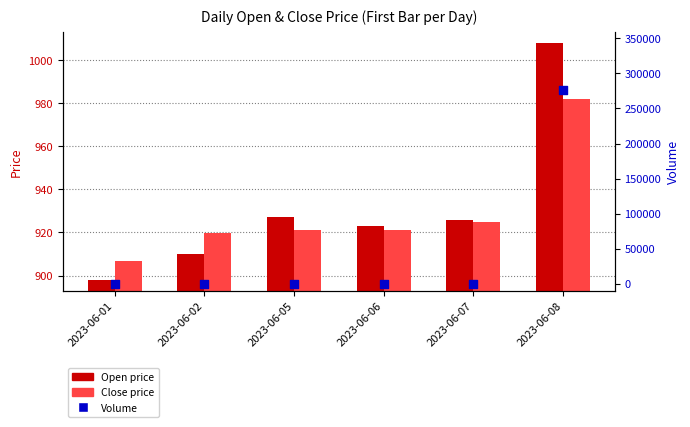

Which series has the largest Y range (max minus min)?

Volume